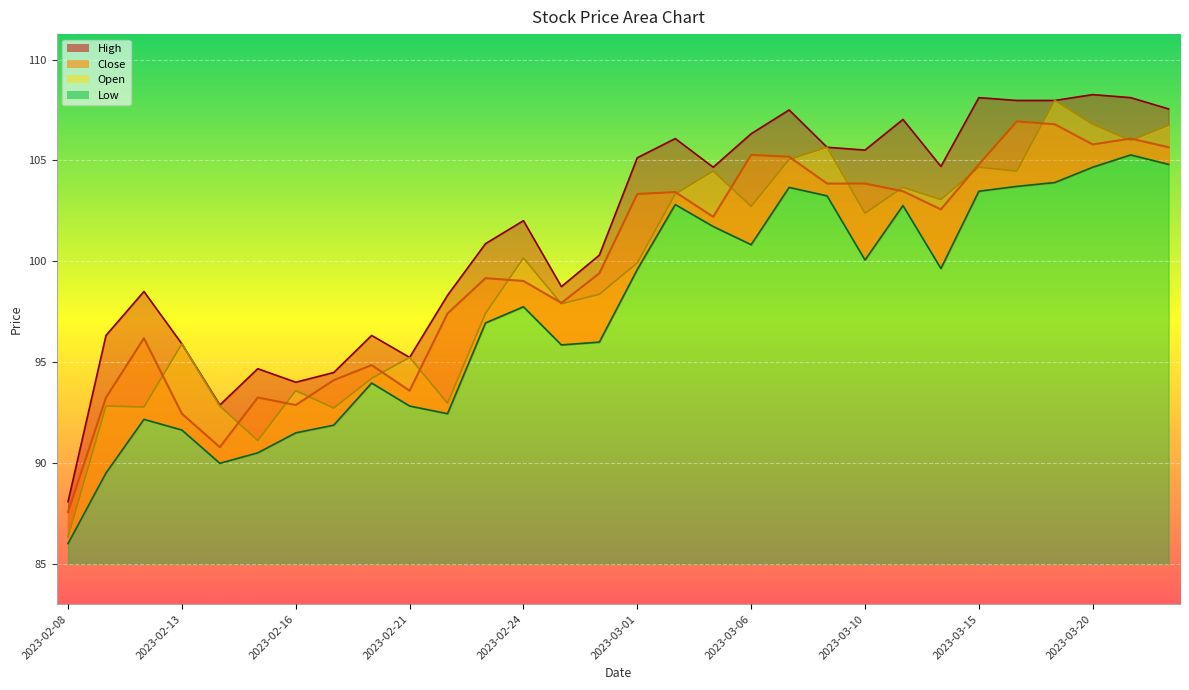

Which series has the largest range (max minus min)?

Open